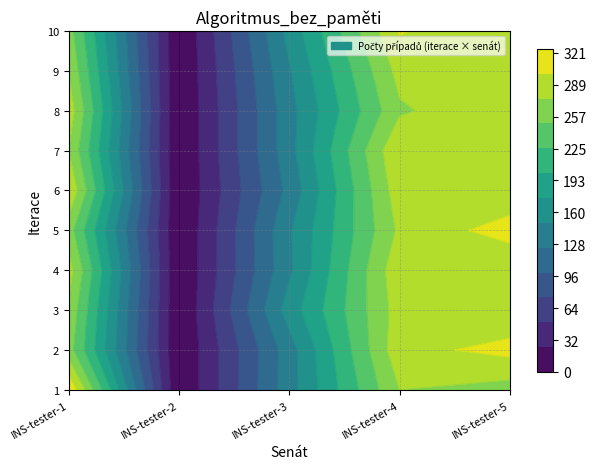

The value of 6 at 1 is 80. True or false?

False